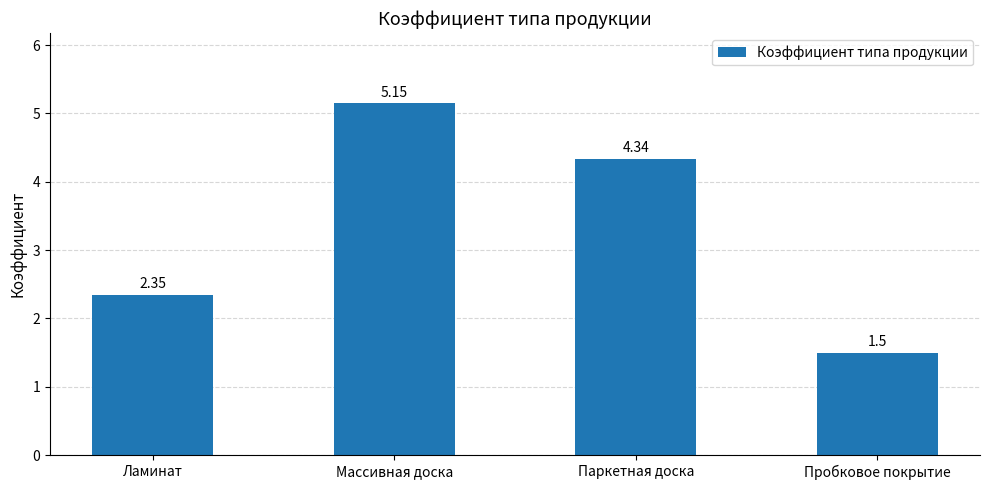

How many data points are less than 4?

2